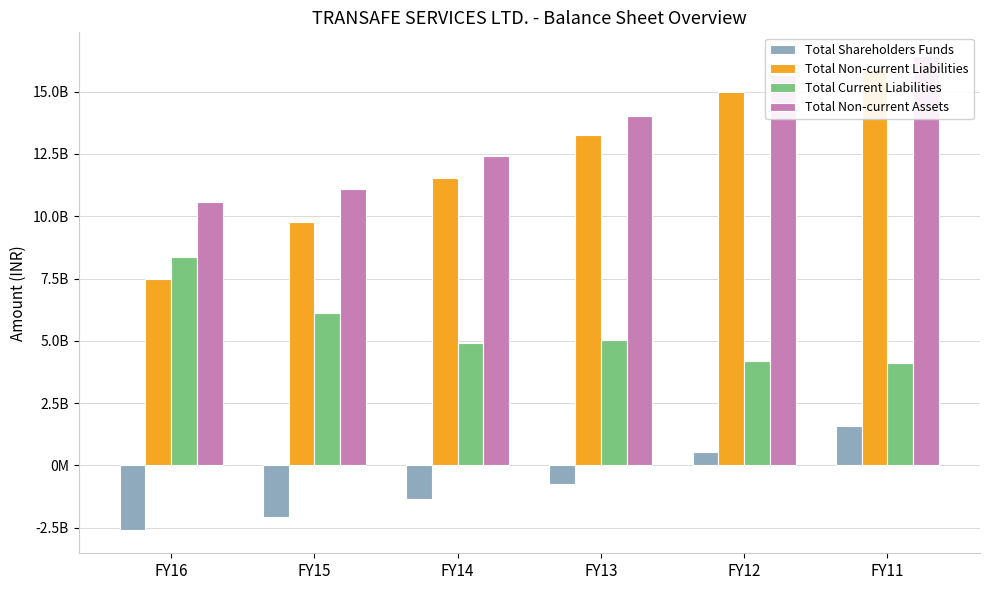

How many groups of bars are there?

6